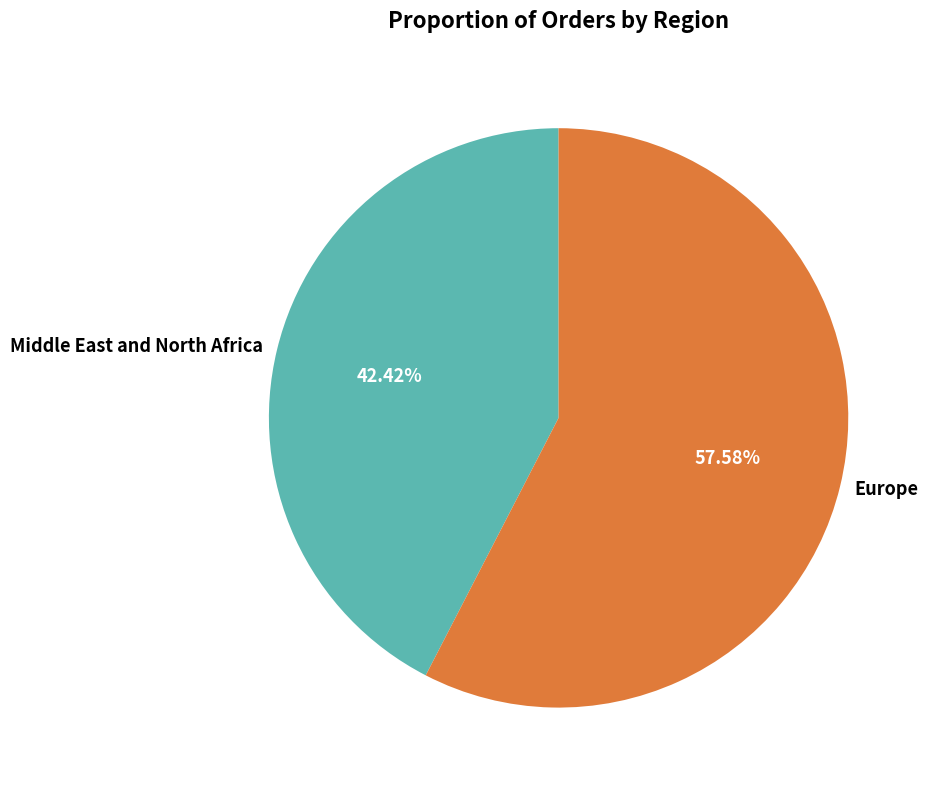

Combined, what portion of the pie is Europe and Middle East and North Africa?

100.0%